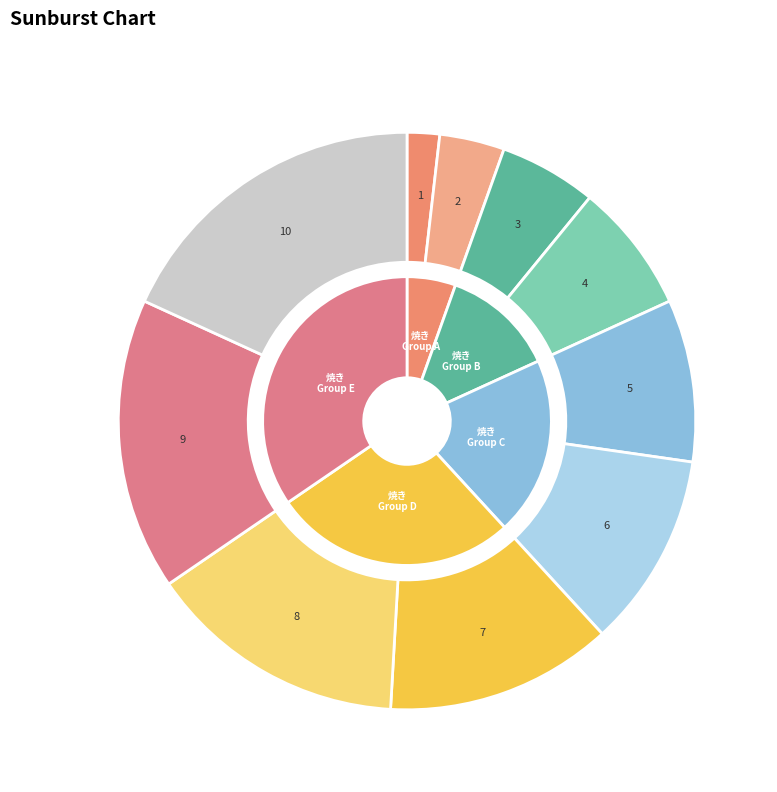

What is the ratio of the value at 2 to the value at 4?

0.5